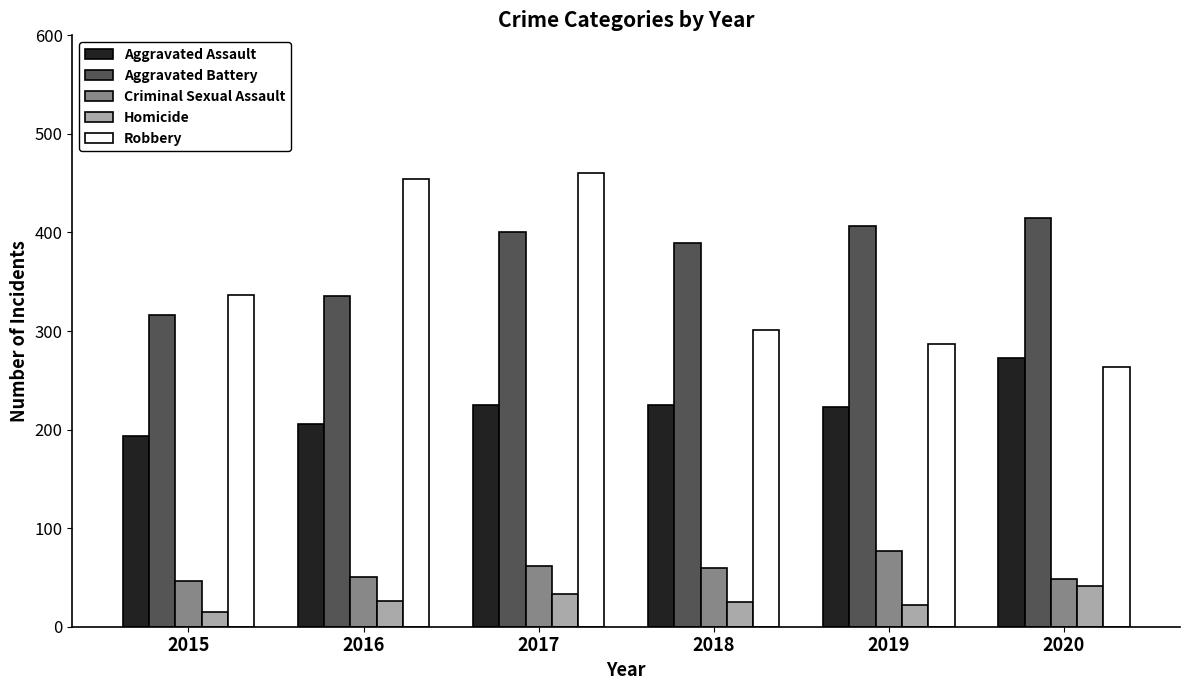

What is the minimum value for Aggravated Battery?

316